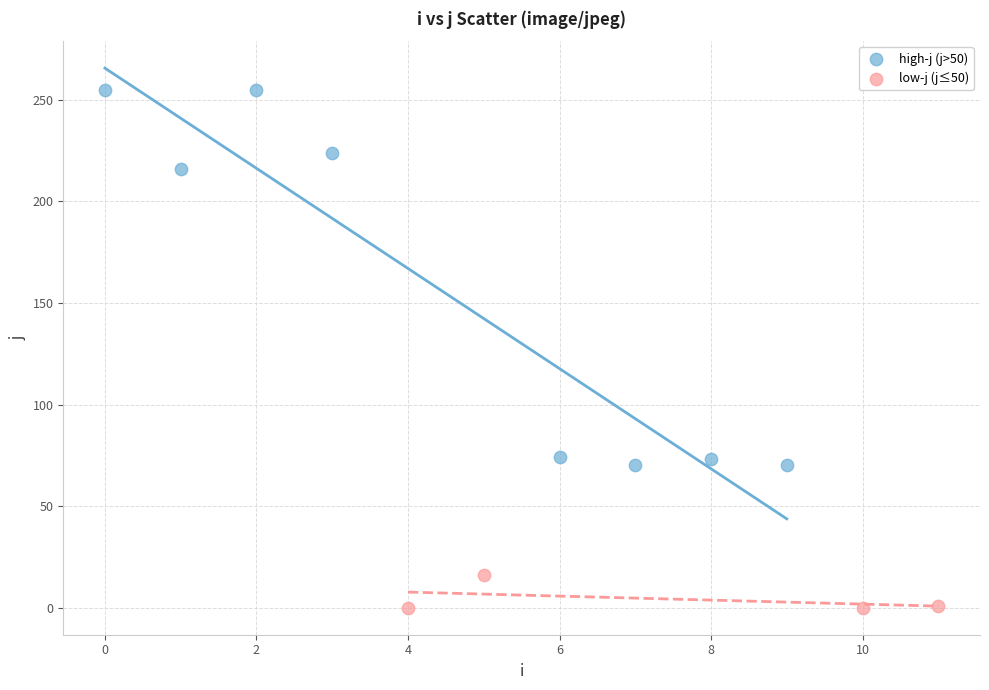

Which series contains the lowest Y value?

low-j (j≤50)